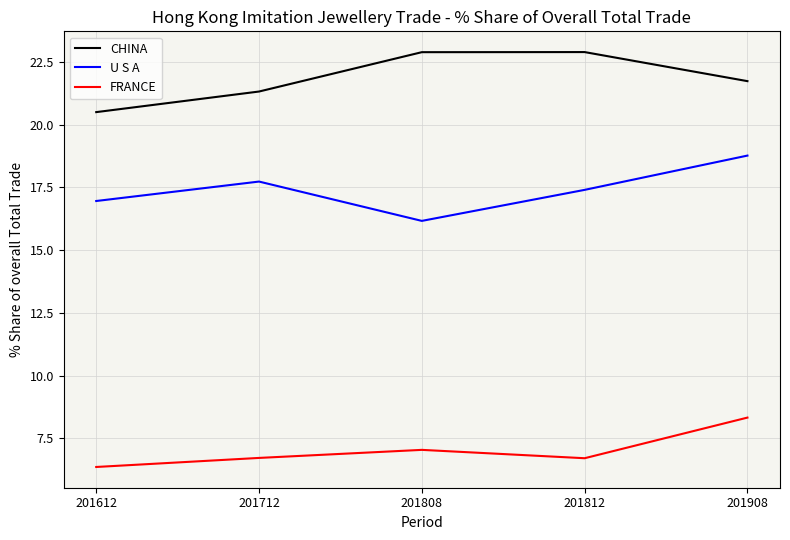

Reading left to right, list all the values displayed in this chart.

CHINA: 20.5	21.3	22.9	22.9	21.7
U S A: 17.0	17.7	16.2	17.4	18.8
FRANCE: 6.4	6.7	7.0	6.7	8.3